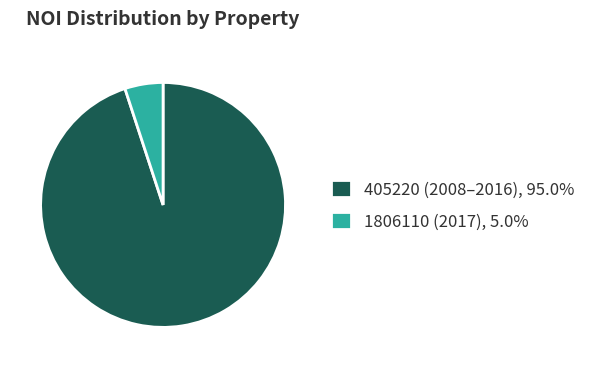

Is there a majority slice in this chart?

Yes